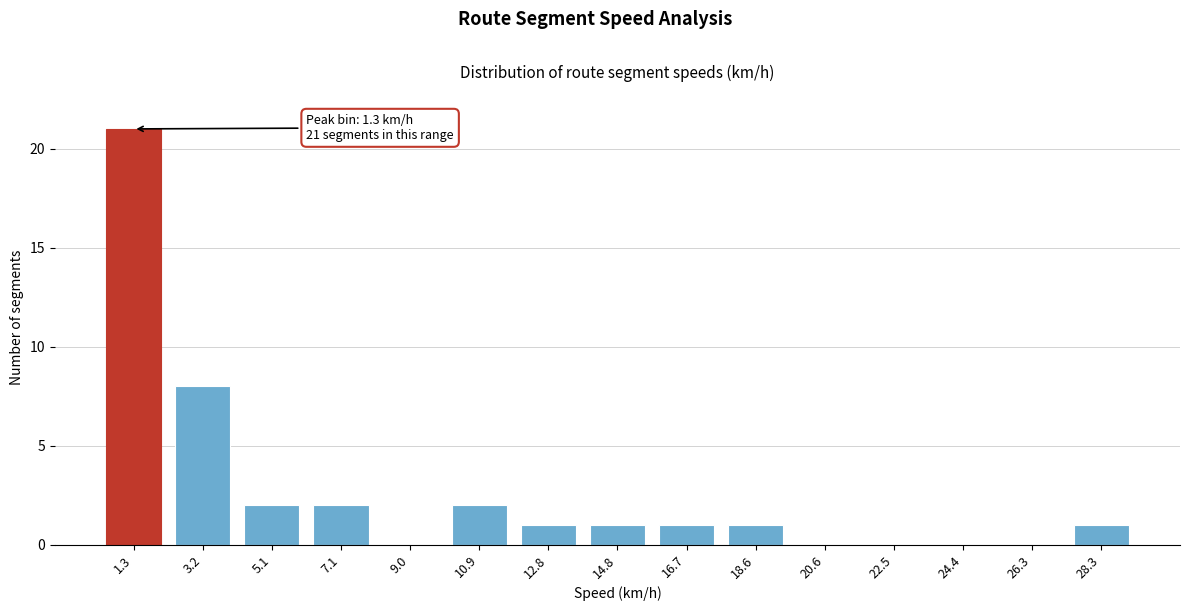

Reading left to right, extract all data points from this chart.

1.3=21	3.2=8	5.1=2	7.1=2	9.0=0	10.9=2	12.8=1	14.8=1	16.7=1	18.6=1	20.6=0	22.5=0	24.4=0	26.3=0	28.3=1